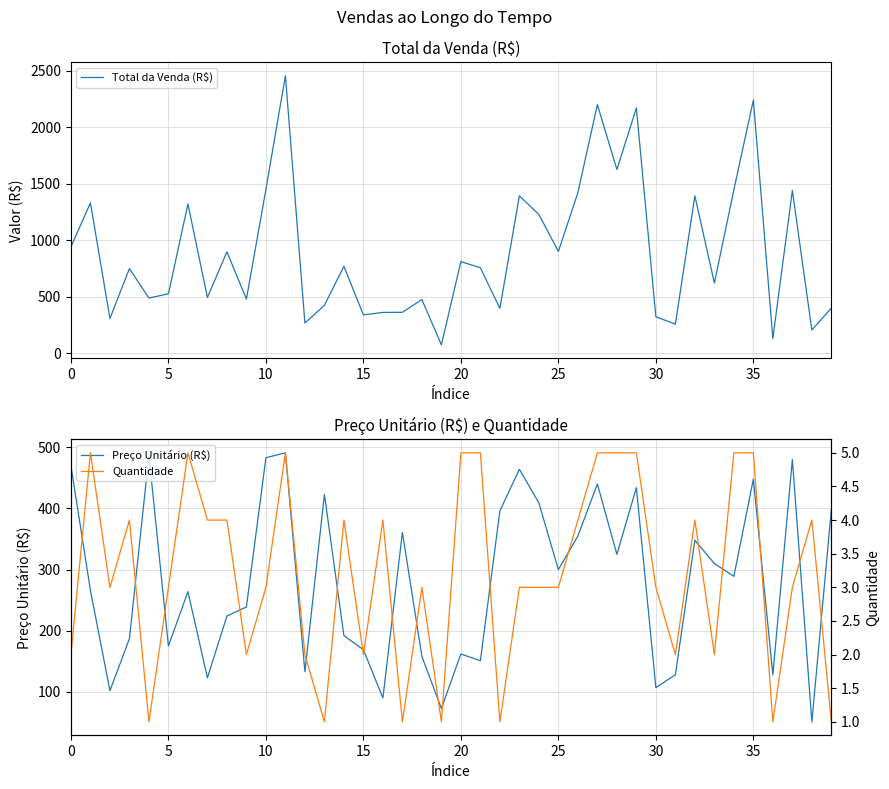

What is the average value of the Total da Venda (R$) series?

896